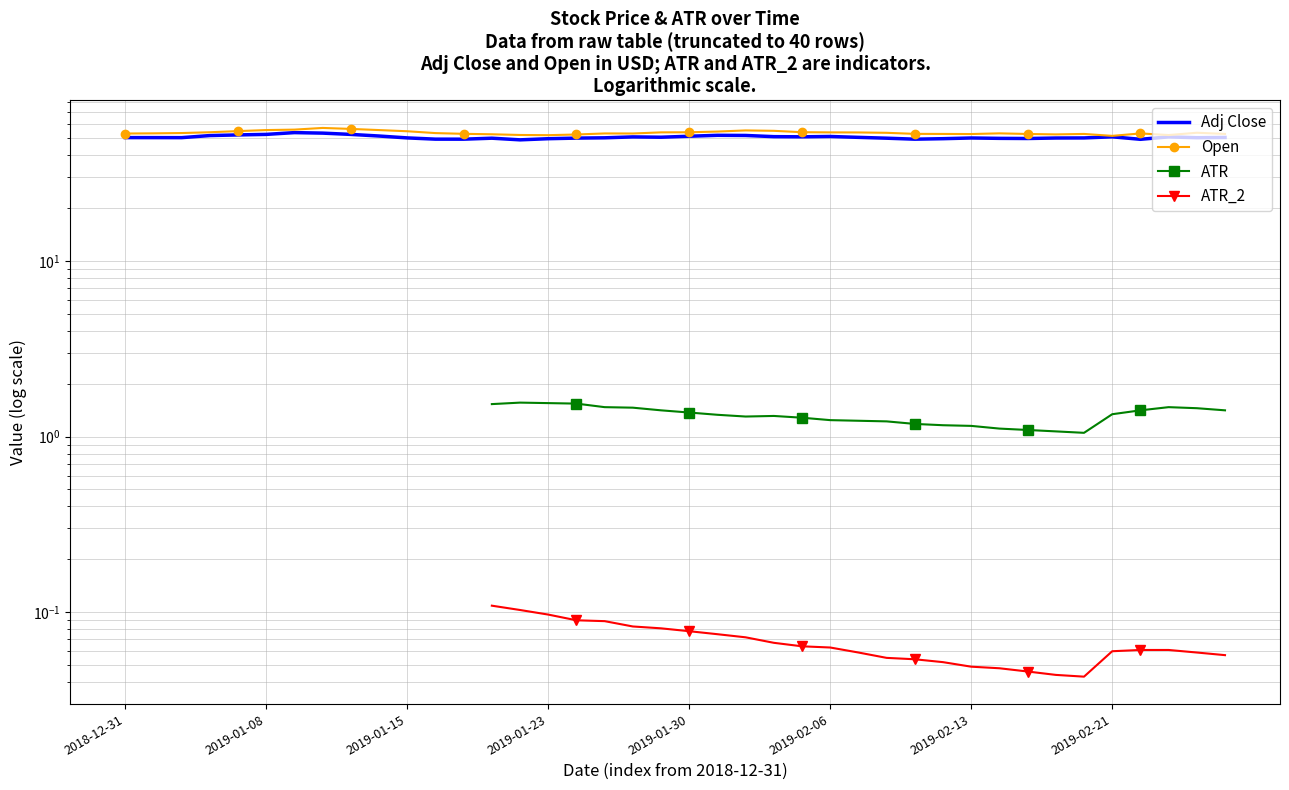

True or false: ATR_2 and ATR cross at least once.

False